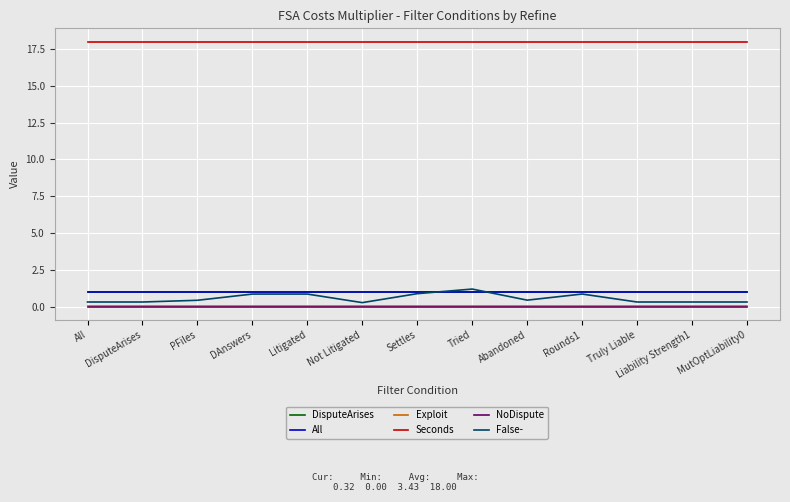

At which label does All reach its peak?

All